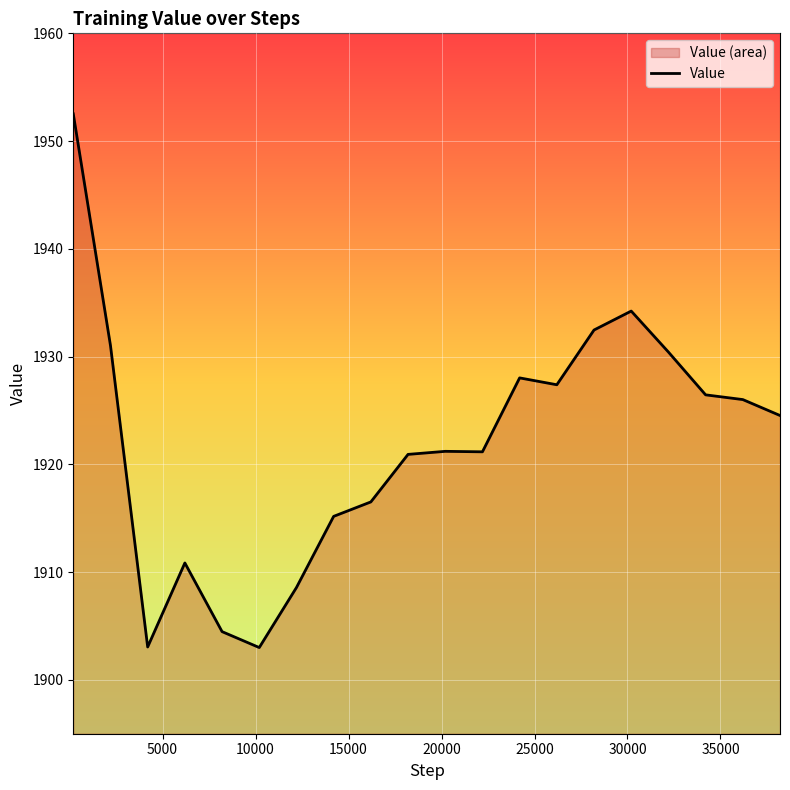

Does the chart display data point markers on the line(s)?

No